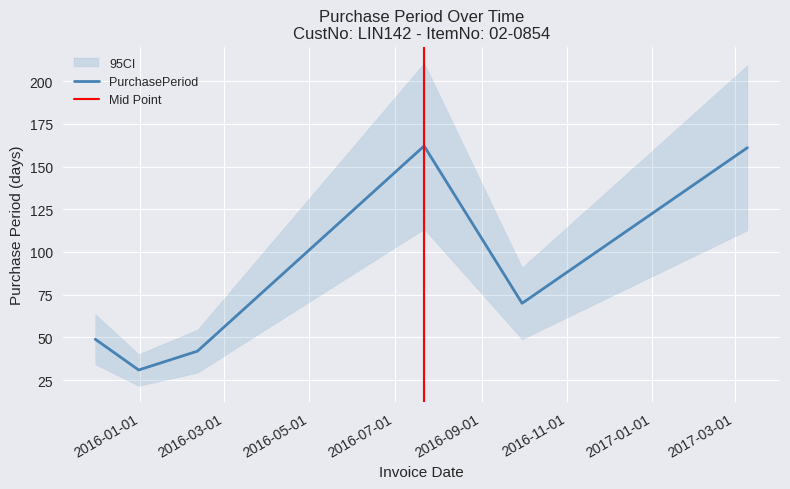

Reading right to left, transcribe all the data shown in this chart.

161	70	162	42	31	49